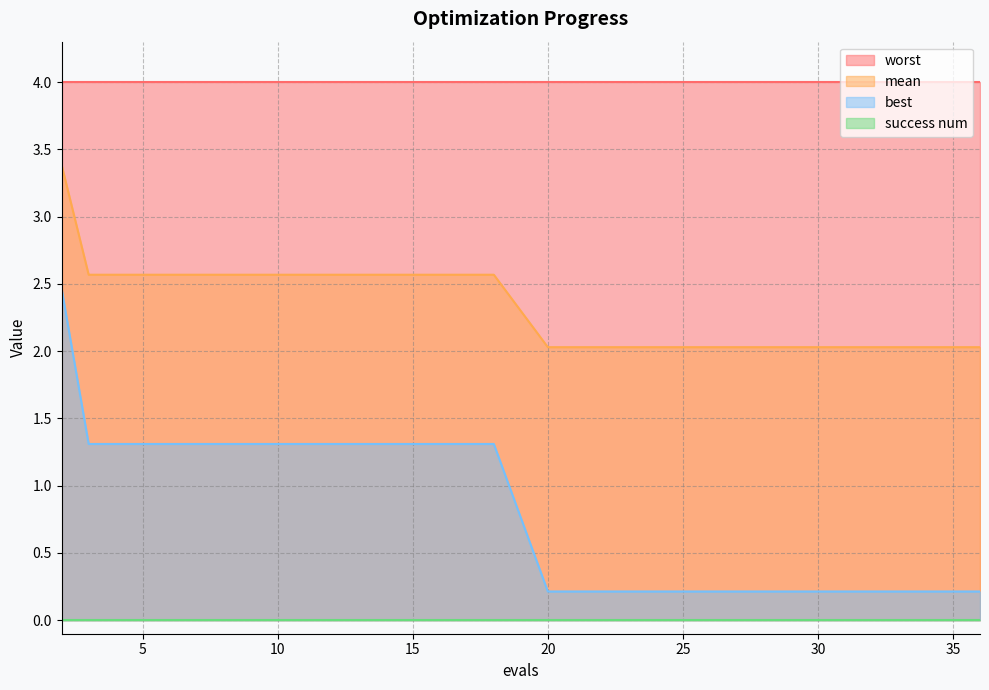

The mean series shows 0.7 at 30. True or false?

False